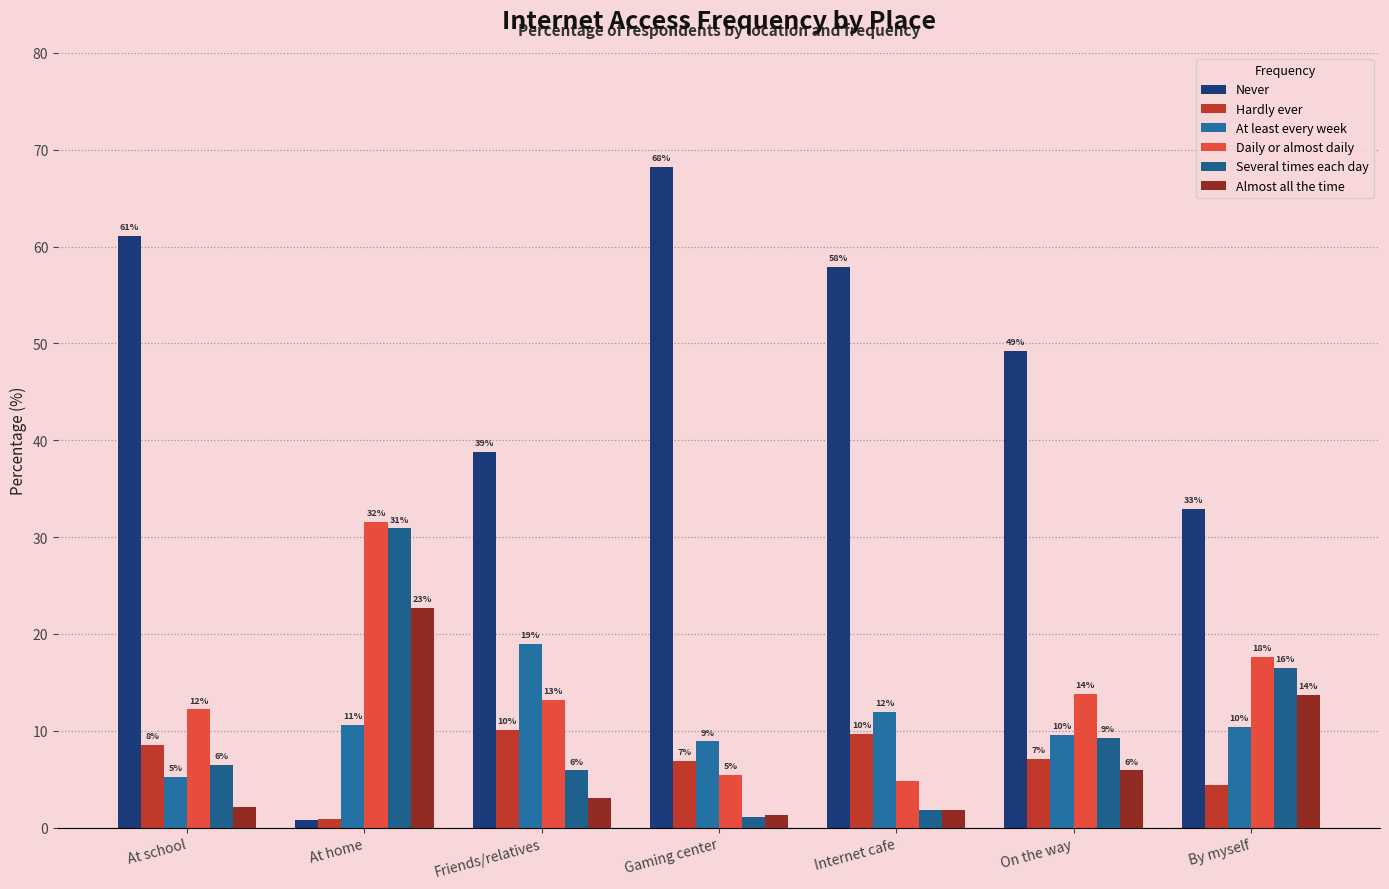

Which series has the largest range (max minus min)?

Never